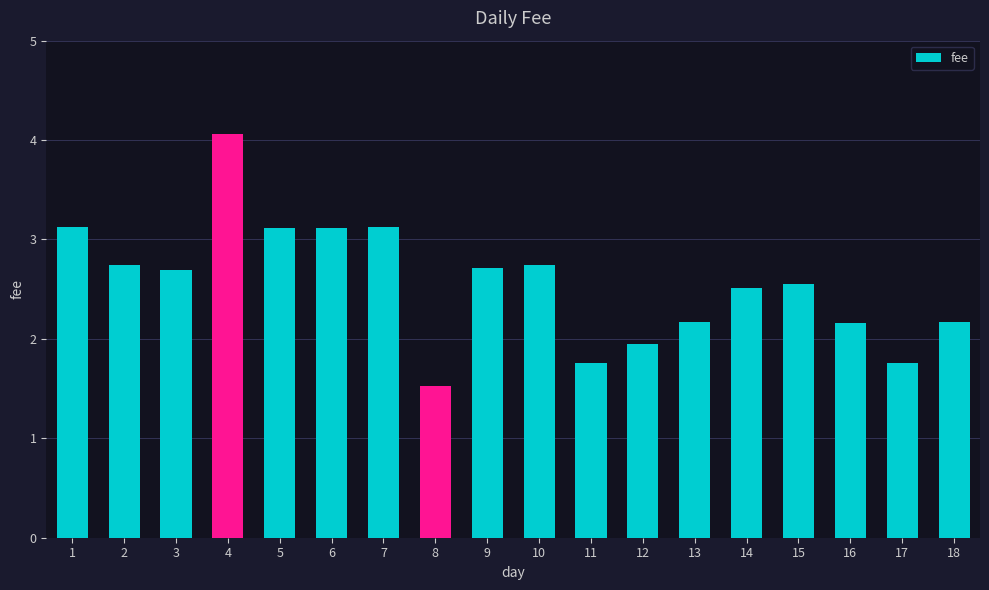

True or false: the data shows 2.7 at 9.

True